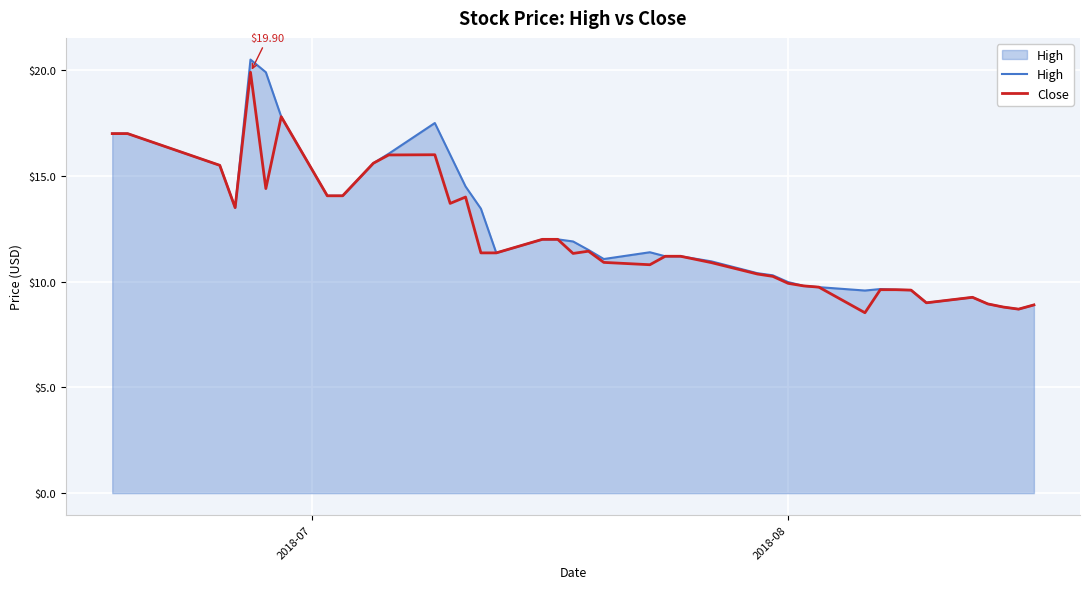

What is the greatest value displayed?

20.5